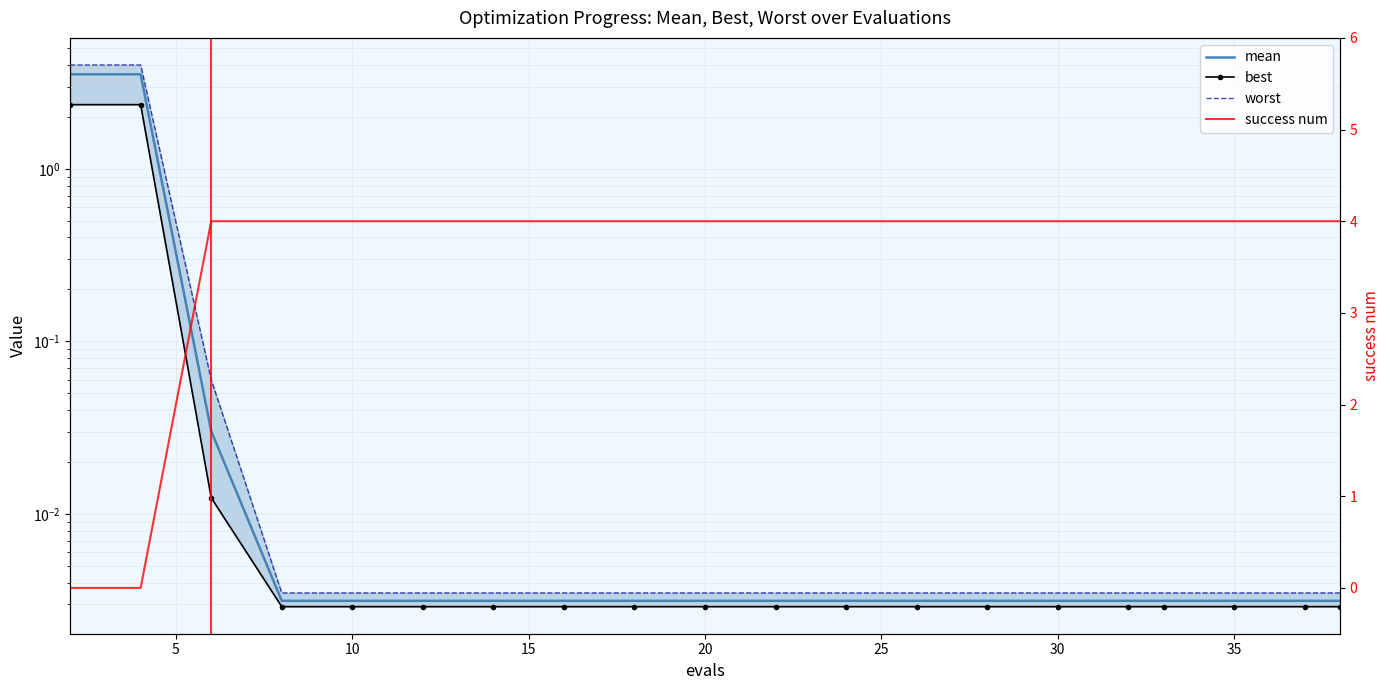

What is the sum of all best values?

4.8